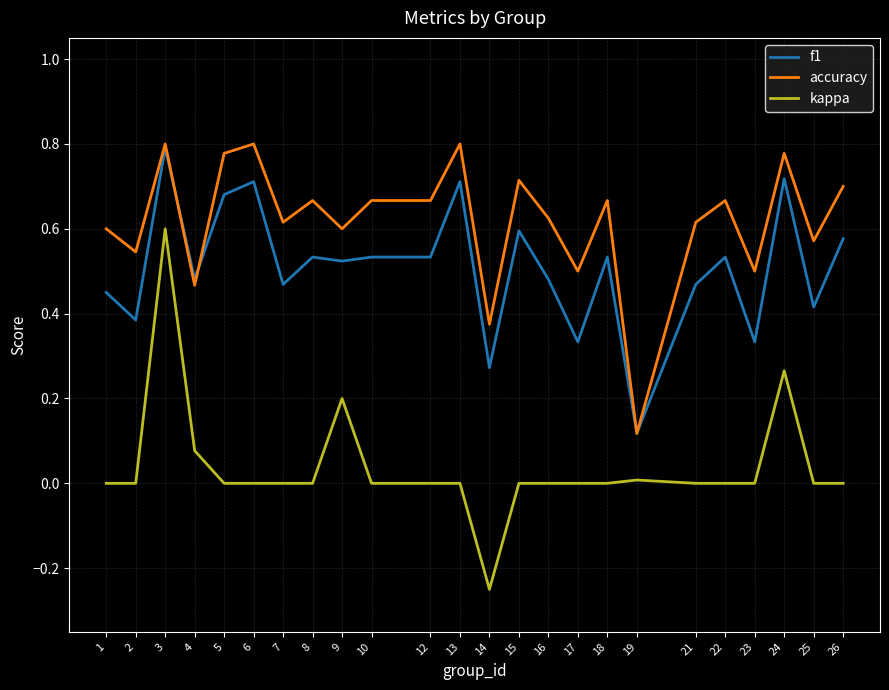

At 18, list the series in order from largest to smallest.

accuracy, f1, kappa